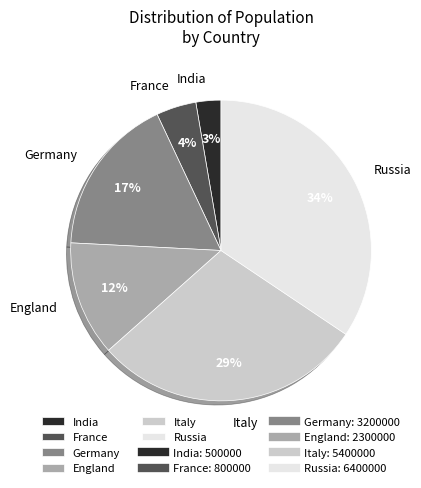

Which has a higher value, England or Italy?

Italy